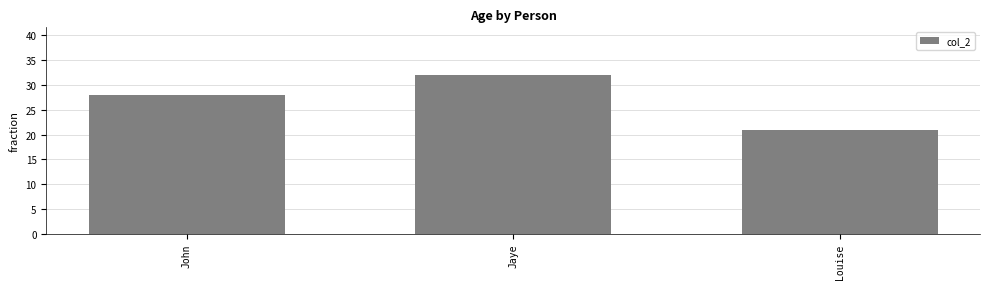

How many values are between 21 and 32?

3